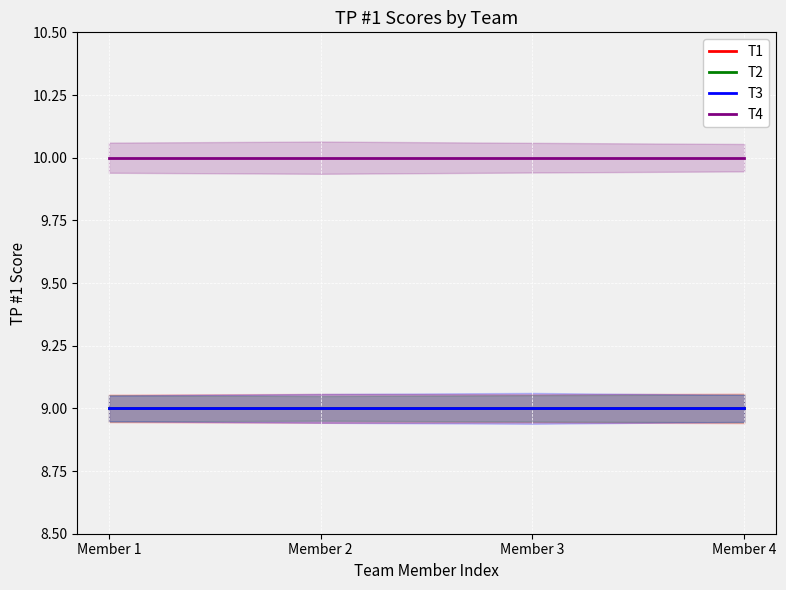

Which category has the lowest value across all series?

Member 1